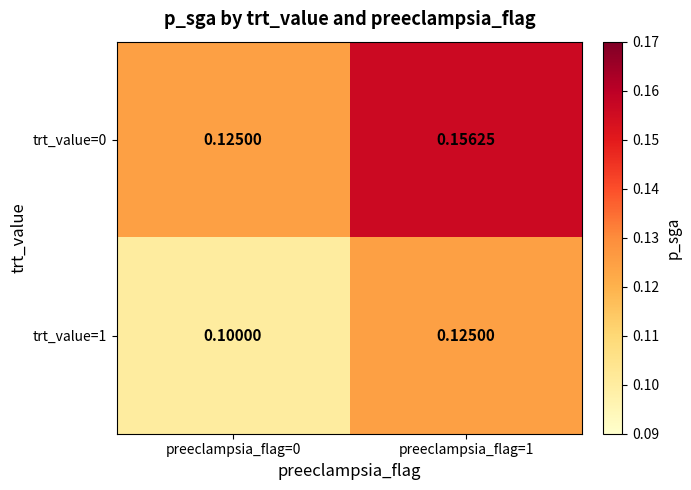

Is the value of trt_value=1 at preeclampsia_flag=0 greater than the value of trt_value=0 at preeclampsia_flag=0?

No